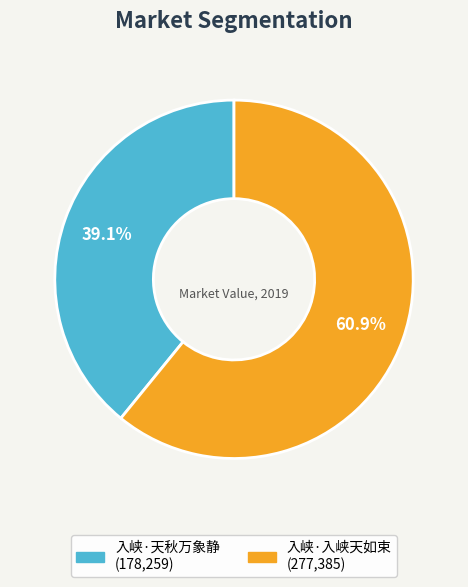

How many slices are in this pie chart?

2